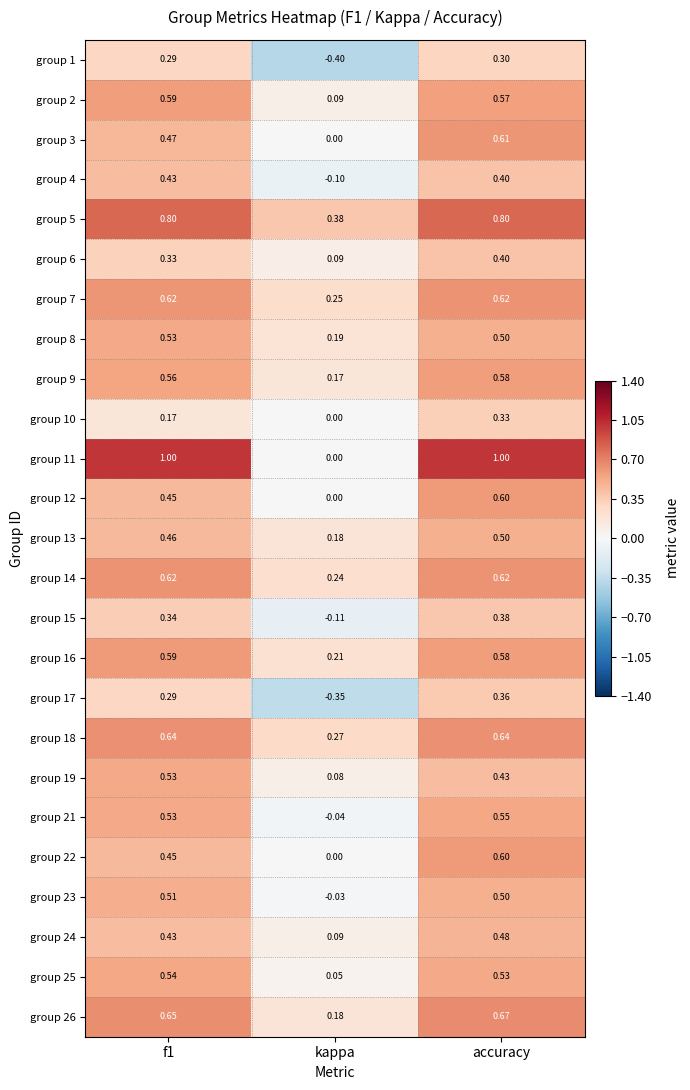

Which label corresponds to the smallest value in the chart?

kappa